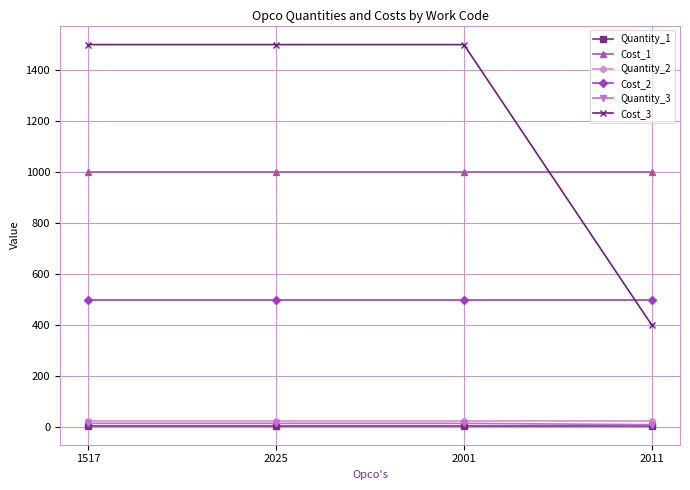

True or false: Cost_3 has a value of 400 at 2011.

True